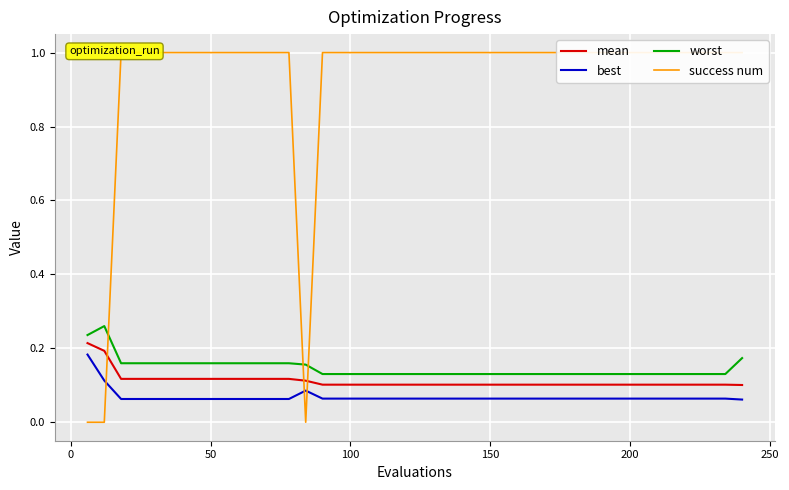

True or false: worst and best cross at least once.

False